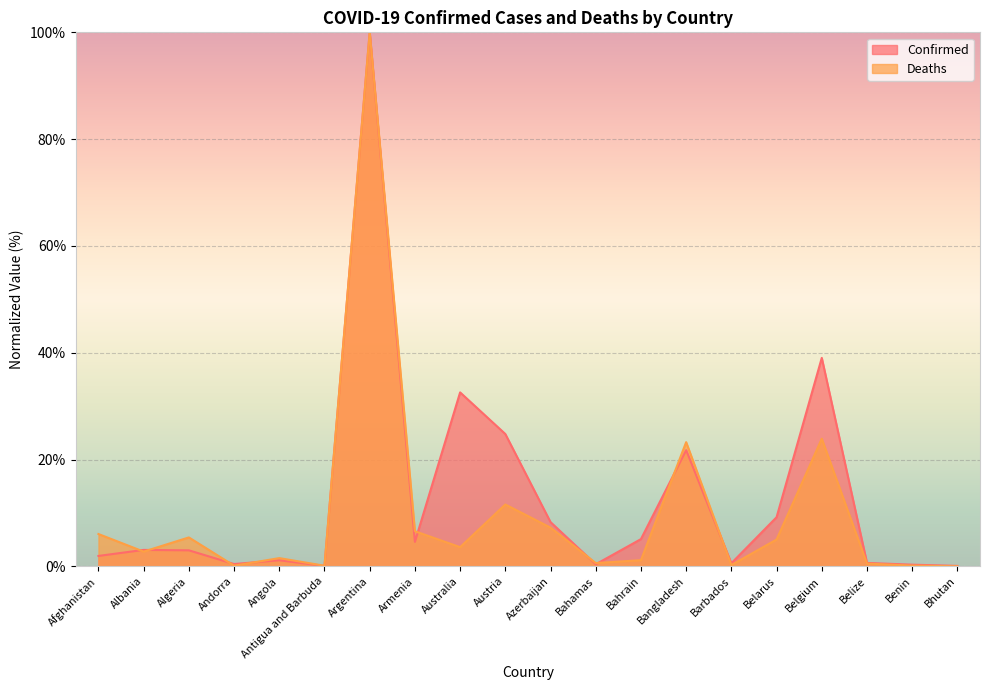

At Azerbaijan, list the series in order from largest to smallest.

Confirmed, Deaths